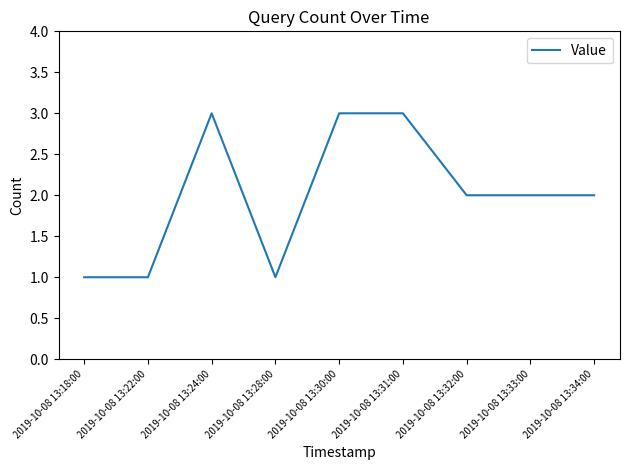

What is the approximate value at 2019-10-08 13:32:00?

2